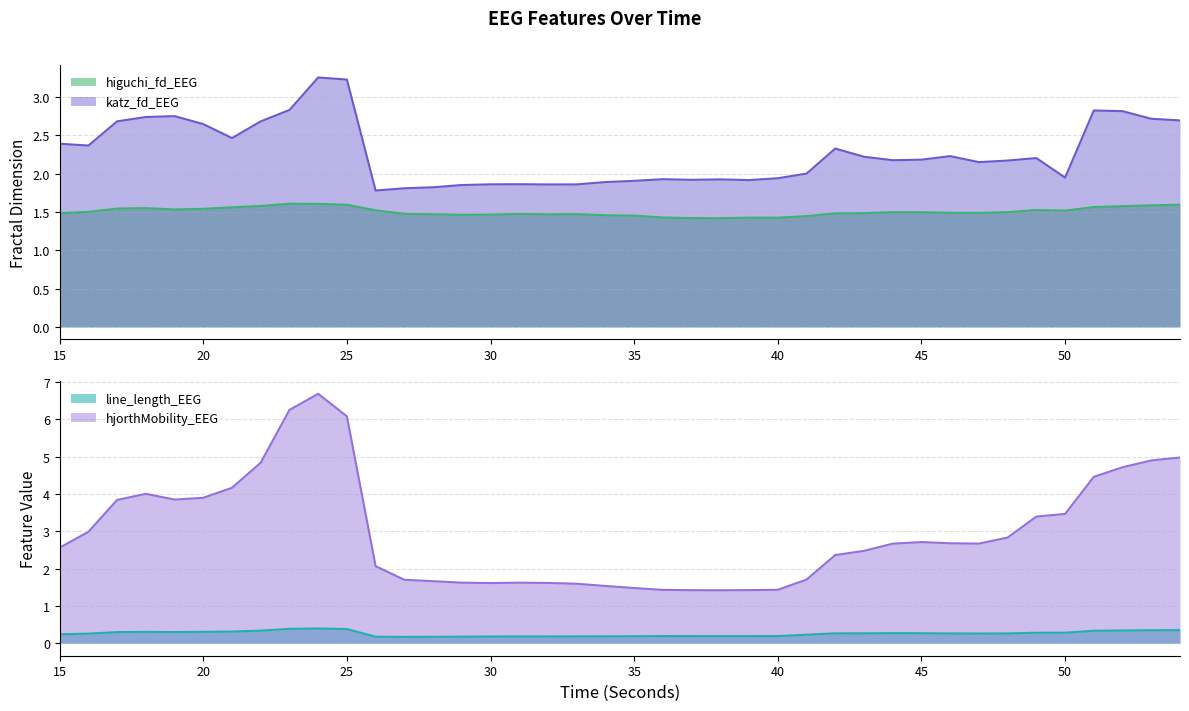

Reading left to right, list all the values displayed in this chart.

higuchi_fd_EEG: 15=1.5	16=1.5	17=1.5	18=1.5	19=1.5	20=1.5	21=1.6	22=1.6	23=1.6	24=1.6	25=1.6	26=1.5	27=1.5	28=1.5	29=1.5	30=1.5	31=1.5	32=1.5	33=1.5	34=1.5	35=1.5	36=1.4	37=1.4	38=1.4	39=1.4	40=1.4	41=1.4	42=1.5	43=1.5	44=1.5	45=1.5	46=1.5	47=1.5	48=1.5	49=1.5	50=1.5	51=1.6	52=1.6	53=1.6	54=1.6
katz_fd_EEG: 15=2.4	16=2.4	17=2.7	18=2.7	19=2.7	20=2.6	21=2.5	22=2.7	23=2.8	24=3.3	25=3.2	26=1.8	27=1.8	28=1.8	29=1.8	30=1.9	31=1.9	32=1.9	33=1.9	34=1.9	35=1.9	36=1.9	37=1.9	38=1.9	39=1.9	40=1.9	41=2.0	42=2.3	43=2.2	44=2.2	45=2.2	46=2.2	47=2.1	48=2.2	49=2.2	50=1.9	51=2.8	52=2.8	53=2.7	54=2.7
line_length_EEG: 15=0.2	16=0.3	17=0.3	18=0.3	19=0.3	20=0.3	21=0.3	22=0.3	23=0.4	24=0.4	25=0.4	26=0.2	27=0.2	28=0.2	29=0.2	30=0.2	31=0.2	32=0.2	33=0.2	34=0.2	35=0.2	36=0.2	37=0.2	38=0.2	39=0.2	40=0.2	41=0.2	42=0.3	43=0.3	44=0.3	45=0.3	46=0.3	47=0.3	48=0.3	49=0.3	50=0.3	51=0.3	52=0.3	53=0.3	54=0.4
hjorthMobility_EEG: 15=2.6	16=3.0	17=3.8	18=4.0	19=3.9	20=3.9	21=4.2	22=4.8	23=6.3	24=6.7	25=6.1	26=2.1	27=1.7	28=1.7	29=1.6	30=1.6	31=1.6	32=1.6	33=1.6	34=1.5	35=1.5	36=1.4	37=1.4	38=1.4	39=1.4	40=1.4	41=1.7	42=2.4	43=2.5	44=2.7	45=2.7	46=2.7	47=2.7	48=2.8	49=3.4	50=3.5	51=4.5	52=4.7	53=4.9	54=5.0